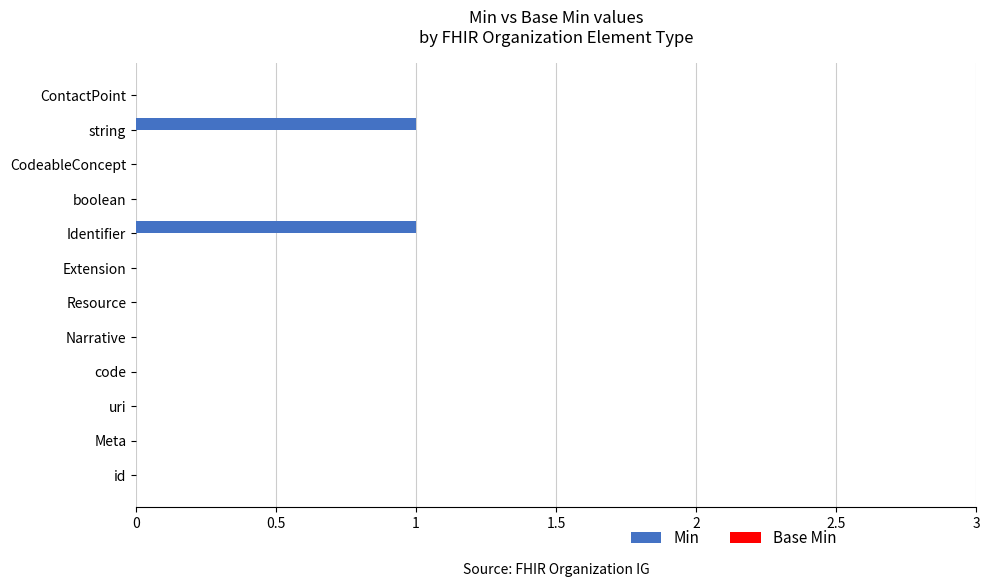

The chart shows a value of 0 at id. True or false?

True